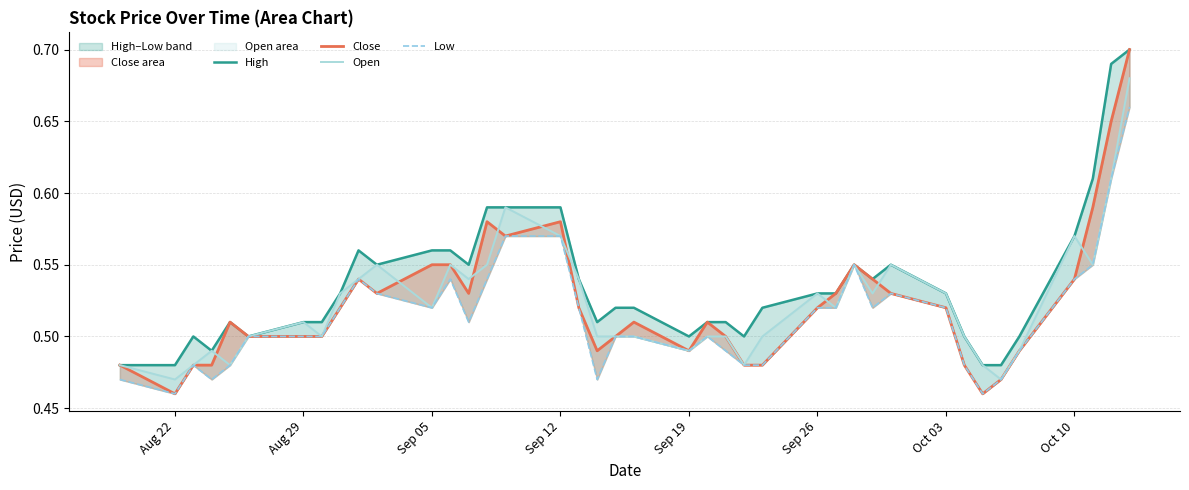

Reading right to left, transcribe all the data shown in this chart.

High: 0.7	0.7	0.6	0.6	0.5	0.5	0.5	0.5	0.5	0.6	0.5	0.6	0.5	0.5	0.5	0.5	0.5	0.5	0.5	0.5	0.5	0.5	0.5	0.6	0.6	0.6	0.6	0.6	0.6	0.6	0.6	0.5	0.5	0.5	0.5	0.5	0.5	0.5	0.5	0.5
Close: 0.7	0.7	0.6	0.5	0.5	0.5	0.5	0.5	0.5	0.5	0.5	0.6	0.5	0.5	0.5	0.5	0.5	0.5	0.5	0.5	0.5	0.5	0.5	0.6	0.6	0.6	0.5	0.6	0.6	0.5	0.5	0.5	0.5	0.5	0.5	0.5	0.5	0.5	0.5	0.5
Open: 0.7	0.6	0.6	0.6	0.5	0.5	0.5	0.5	0.5	0.6	0.5	0.6	0.5	0.5	0.5	0.5	0.5	0.5	0.5	0.5	0.5	0.5	0.5	0.6	0.6	0.6	0.5	0.6	0.5	0.6	0.5	0.5	0.5	0.5	0.5	0.5	0.5	0.5	0.5	0.5
Low: 0.7	0.6	0.6	0.5	0.5	0.5	0.5	0.5	0.5	0.5	0.5	0.6	0.5	0.5	0.5	0.5	0.5	0.5	0.5	0.5	0.5	0.5	0.5	0.6	0.6	0.5	0.5	0.5	0.5	0.5	0.5	0.5	0.5	0.5	0.5	0.5	0.5	0.5	0.5	0.5